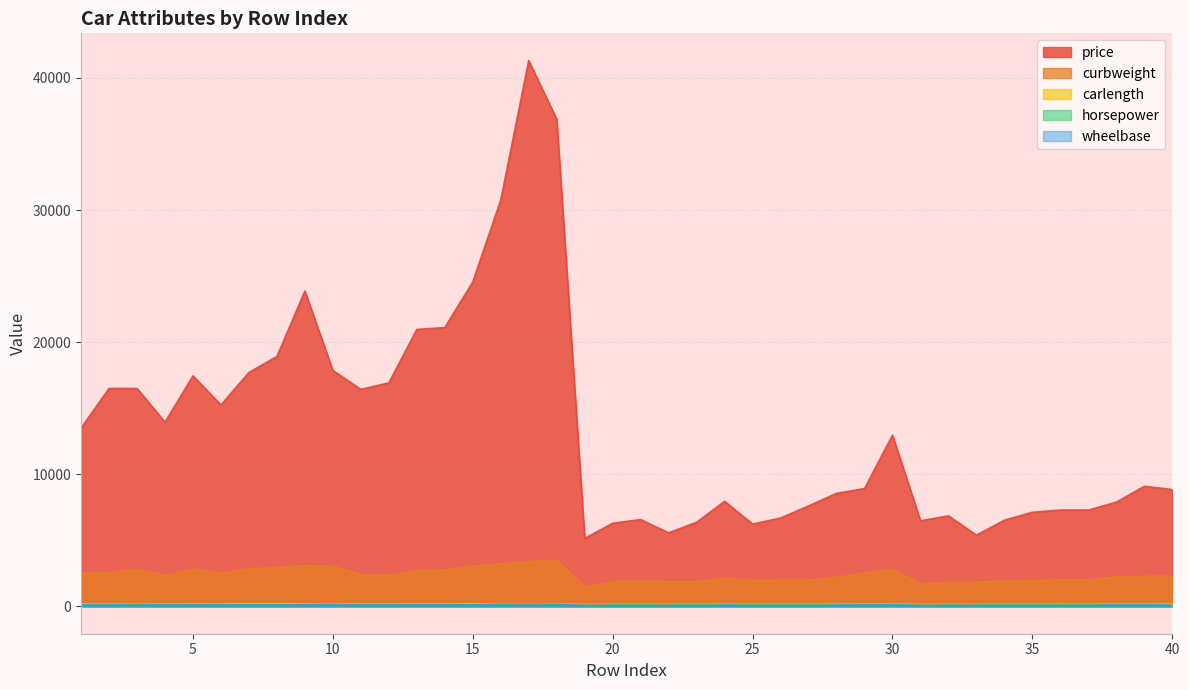

Which series has the widest spread of values?

price